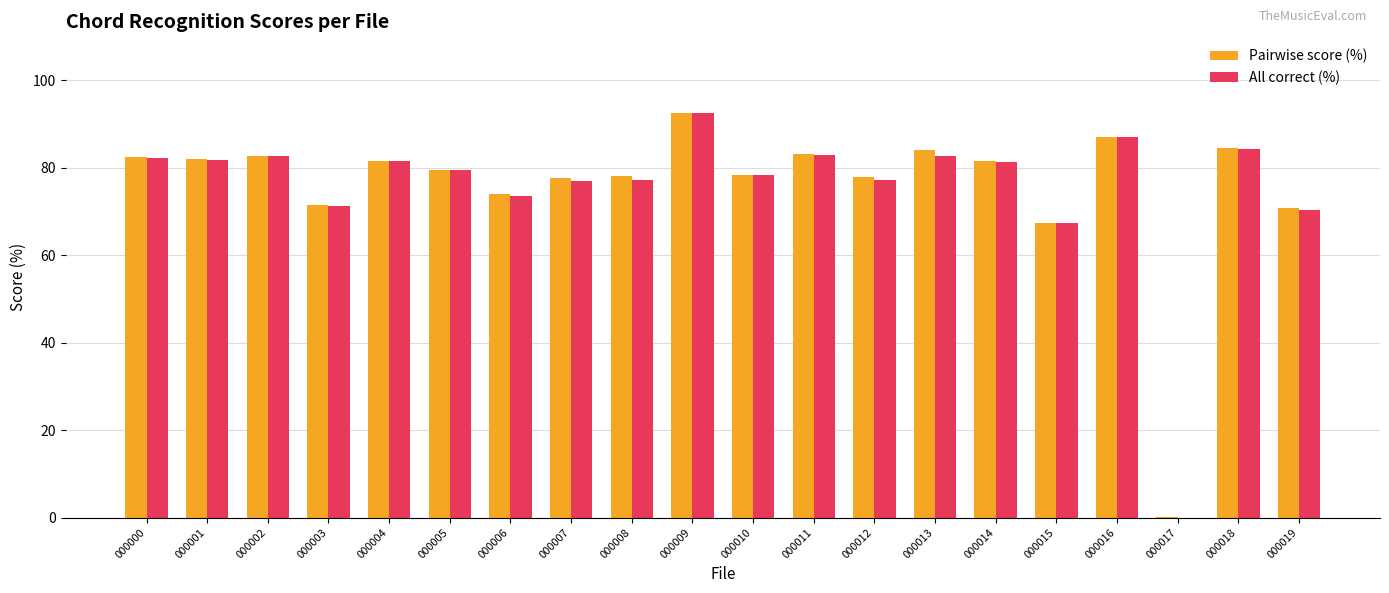

Which series changed the most between 000002 and 000006?

All correct (%)